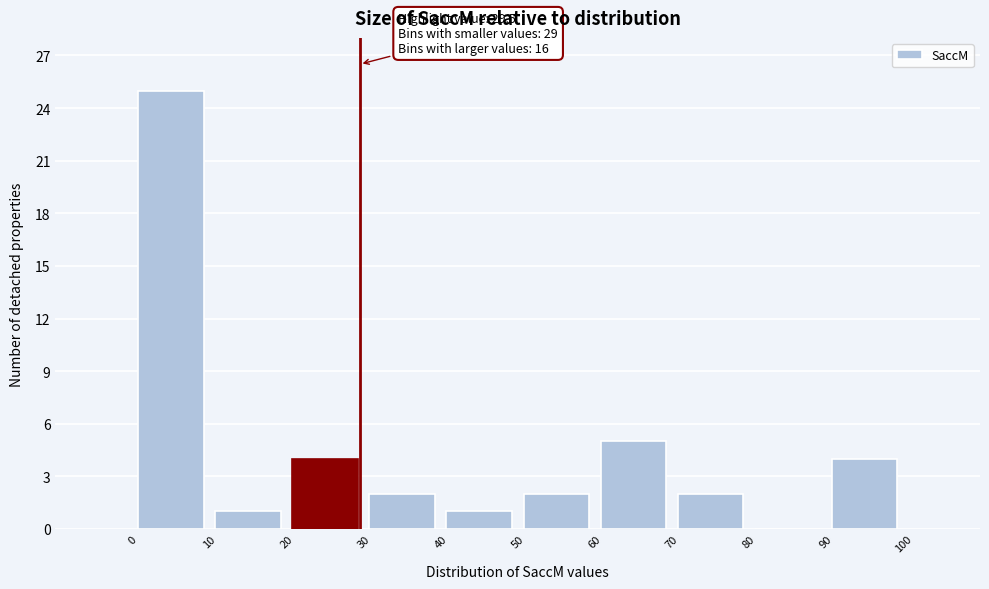

Which range on the x-axis has the tallest bar?

0 to 10